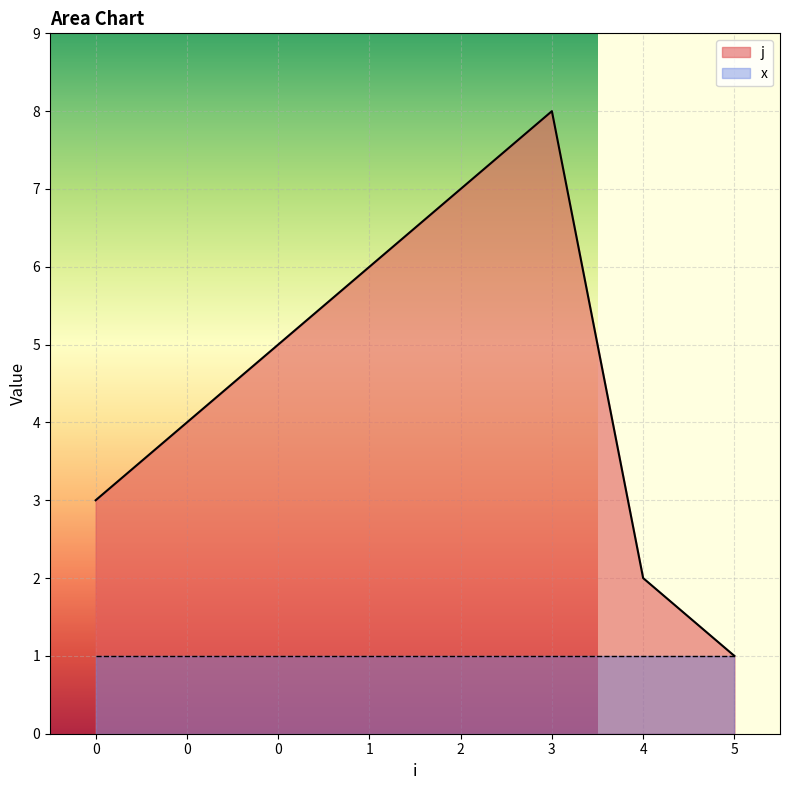

How many points are higher than both their immediate neighbors (excluding endpoints)?

1